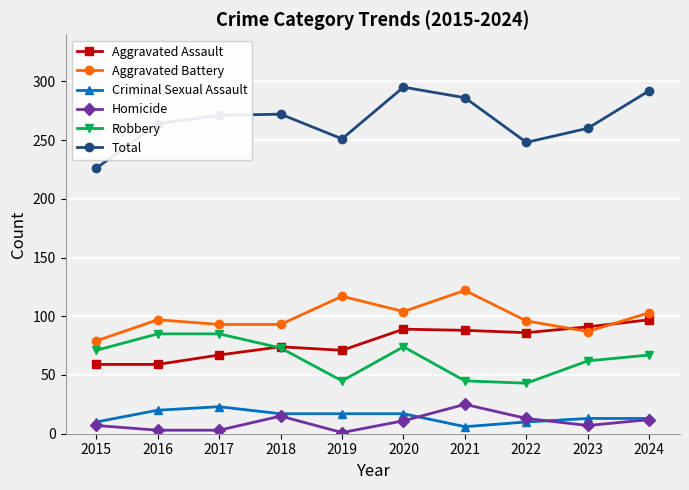

Is it true that Robbery equals 85 at 2016?

True